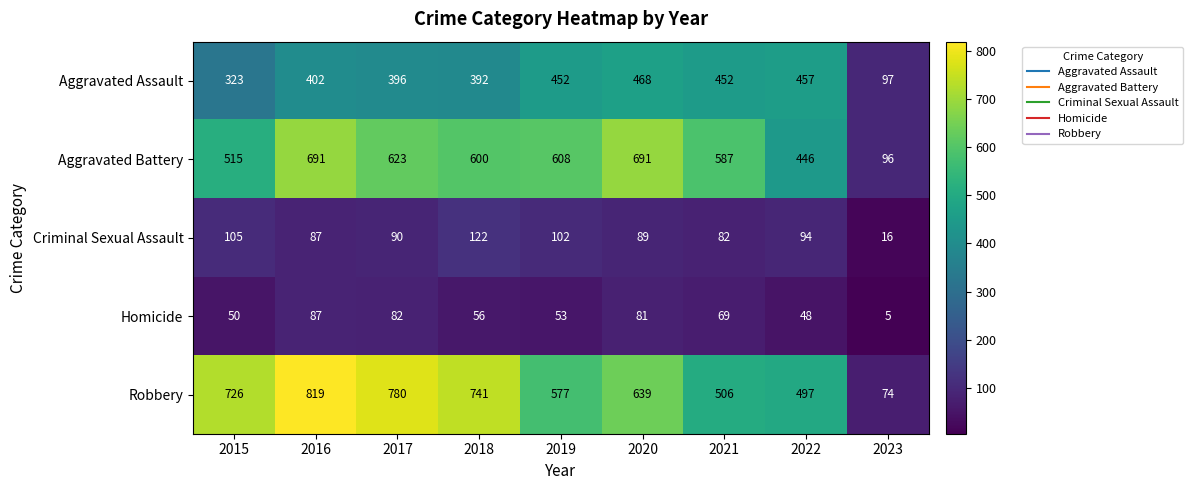

Which series has the widest spread of values?

Robbery